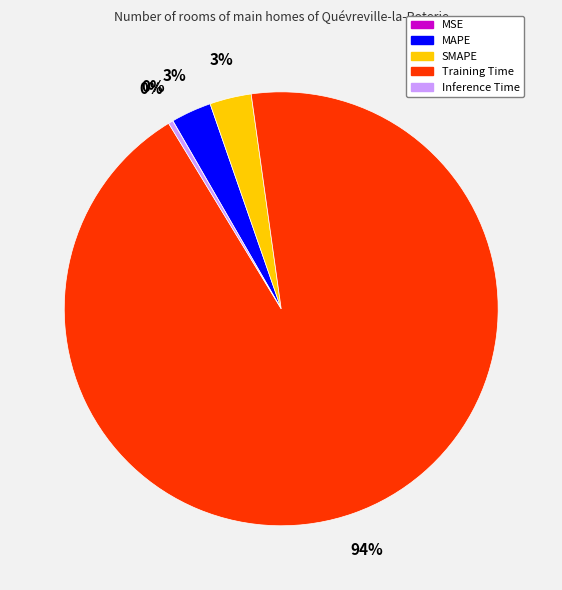

To the nearest percent, what is the difference between the largest and smallest slice percentages?

94%